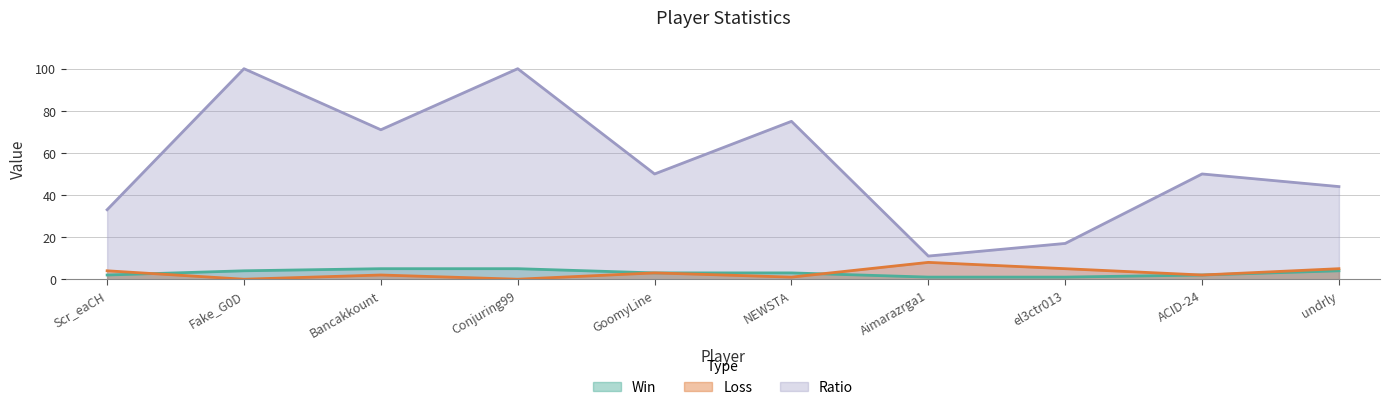

Does the chart have visible grid lines?

Yes